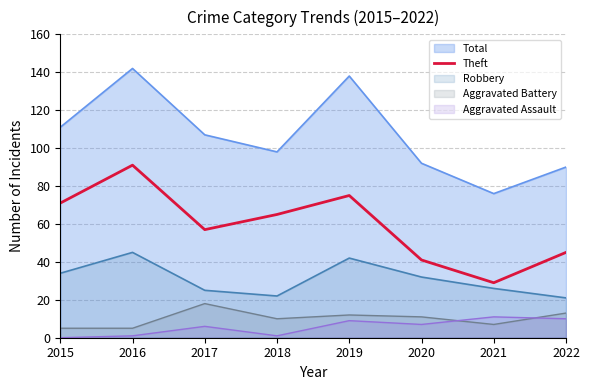

How many lines are shown in the chart?

5